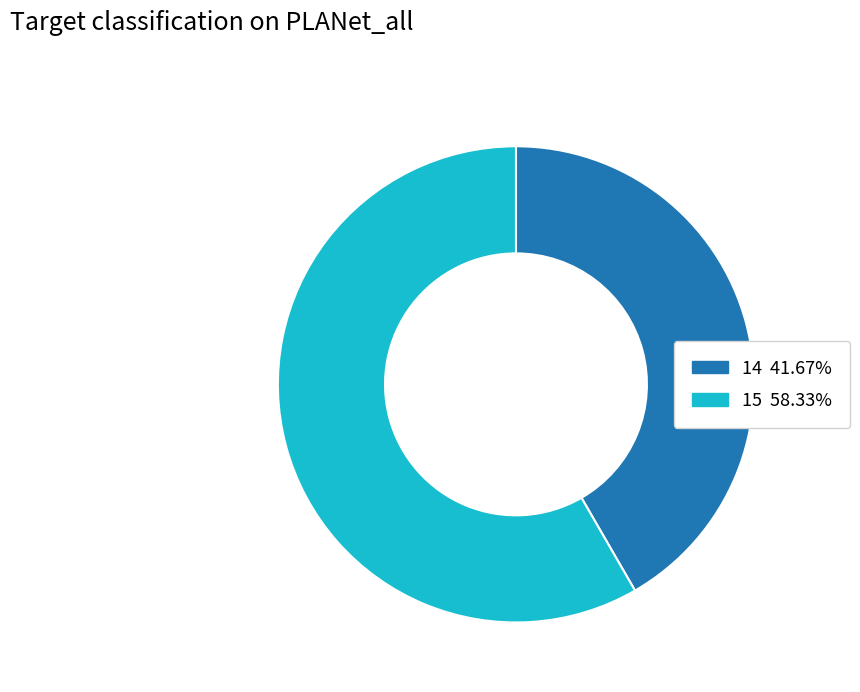

Is it true that 14 is 51% of the pie?

False